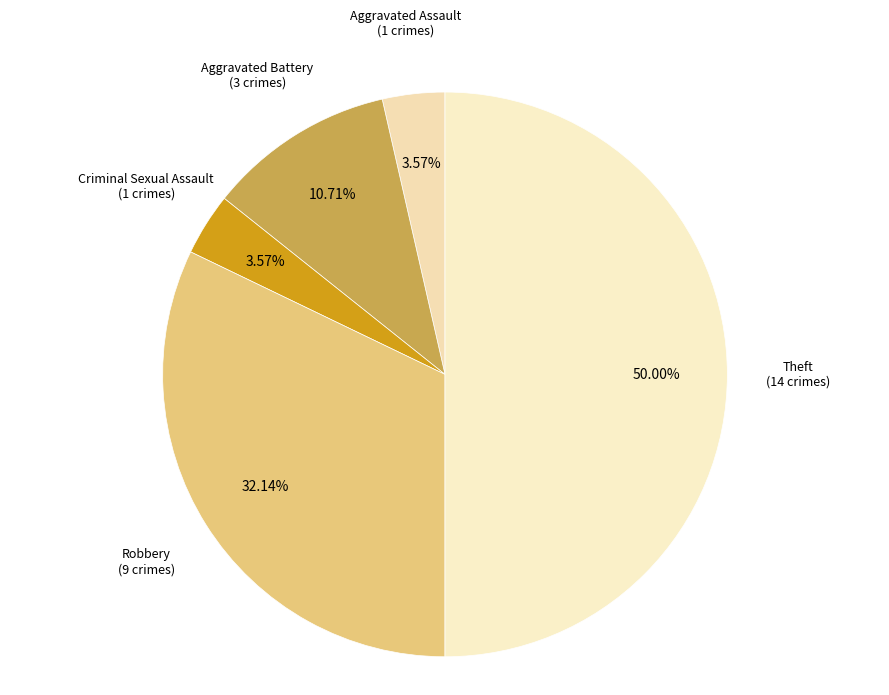

Which slice is the largest?

Theft